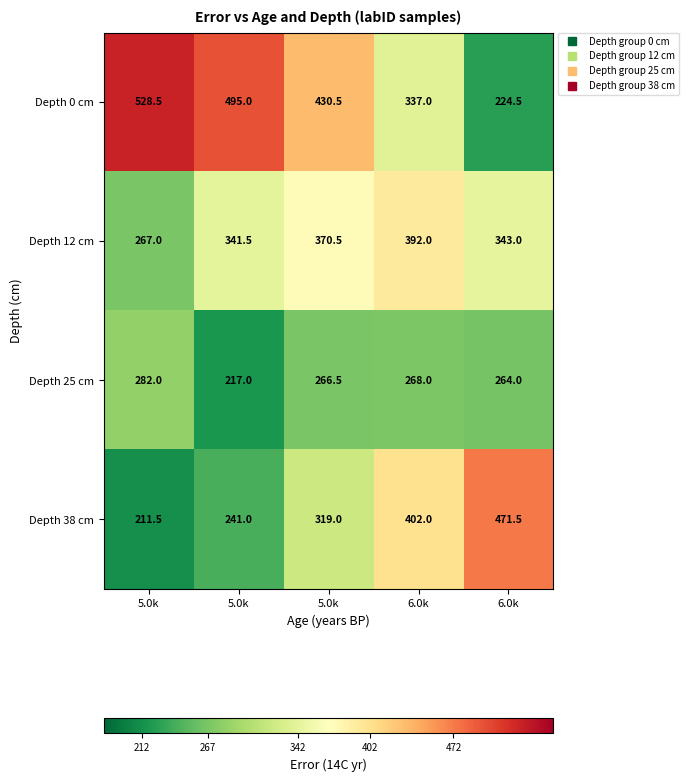

How many distinct data groups are displayed?

4